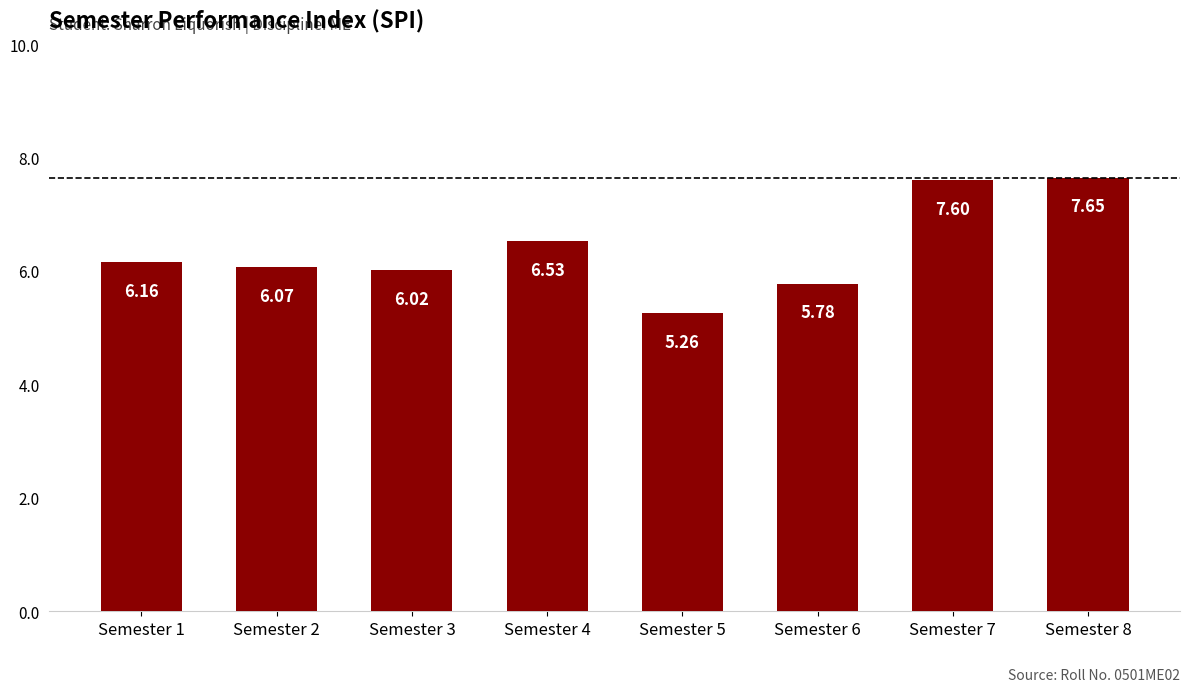

The value at Semester 1 is 8.7. True or false?

False